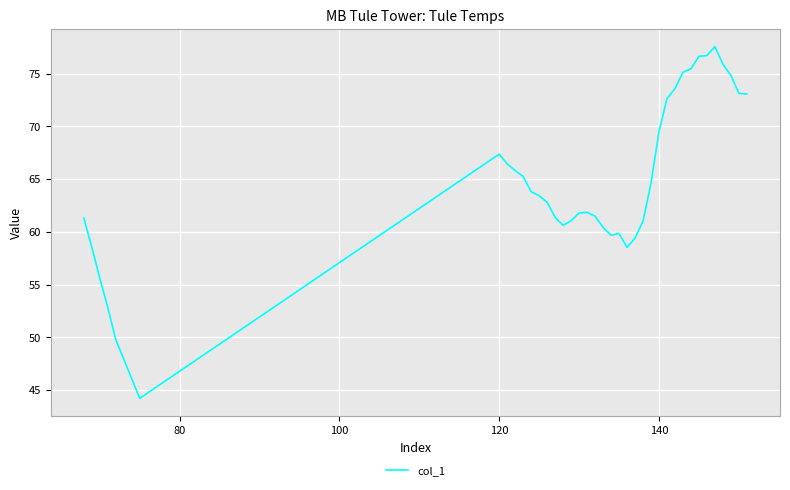

What is the minimum value shown in the chart?

44.2